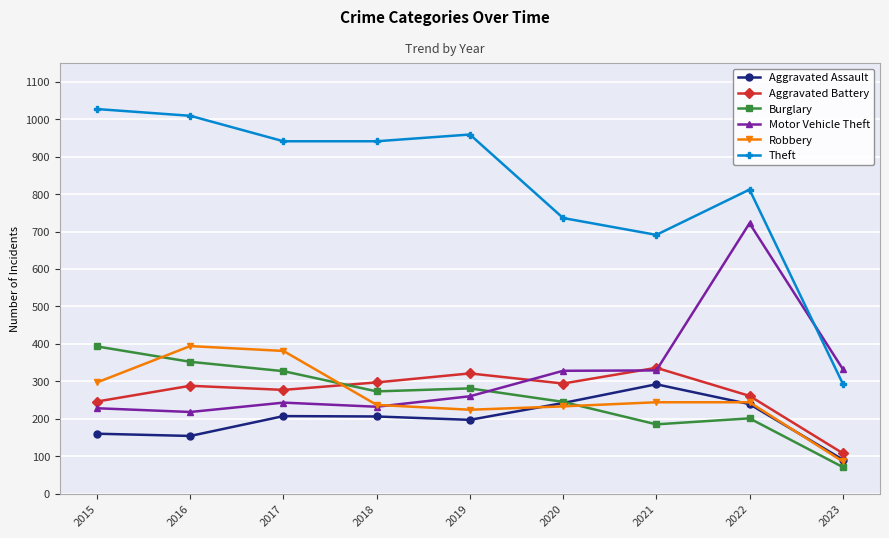

Where does the Robbery series first go above 244?

2015